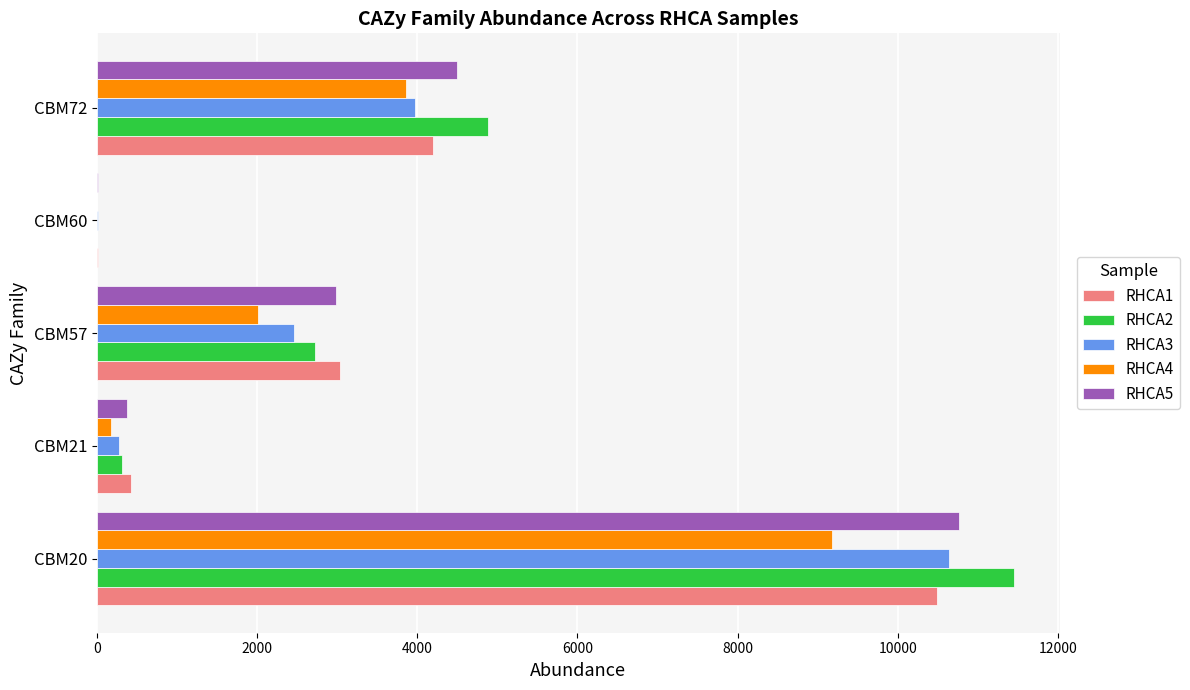

The value of RHCA1 at CBM20 is 10492.3. True or false?

True